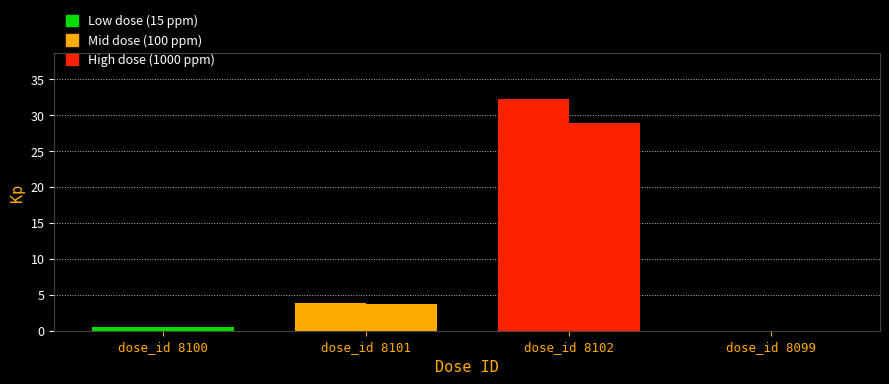

What is the label of the 4th bar from the left?

dose_id 8099